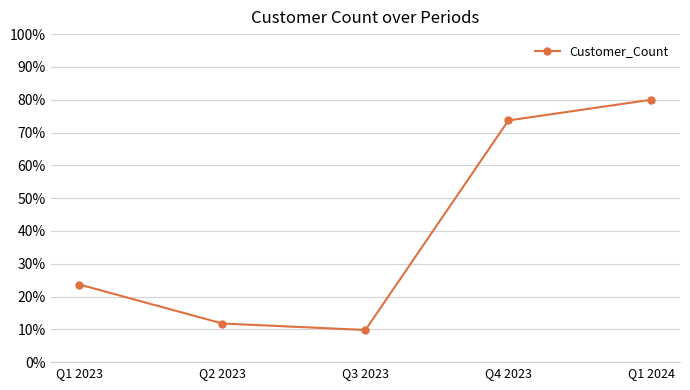

Is this an area chart (filled region under the line)?

No